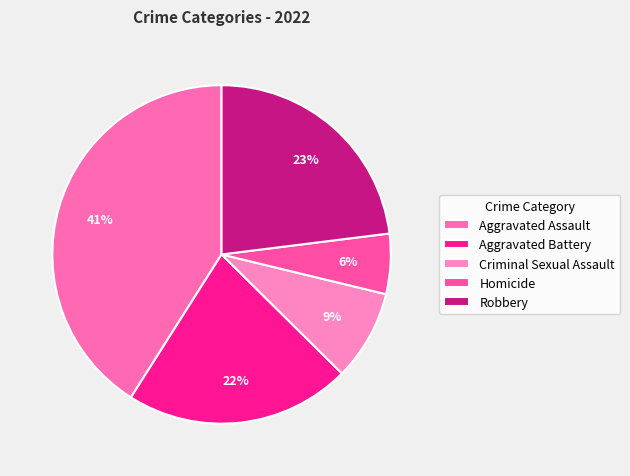

How many segments does this pie chart have?

5